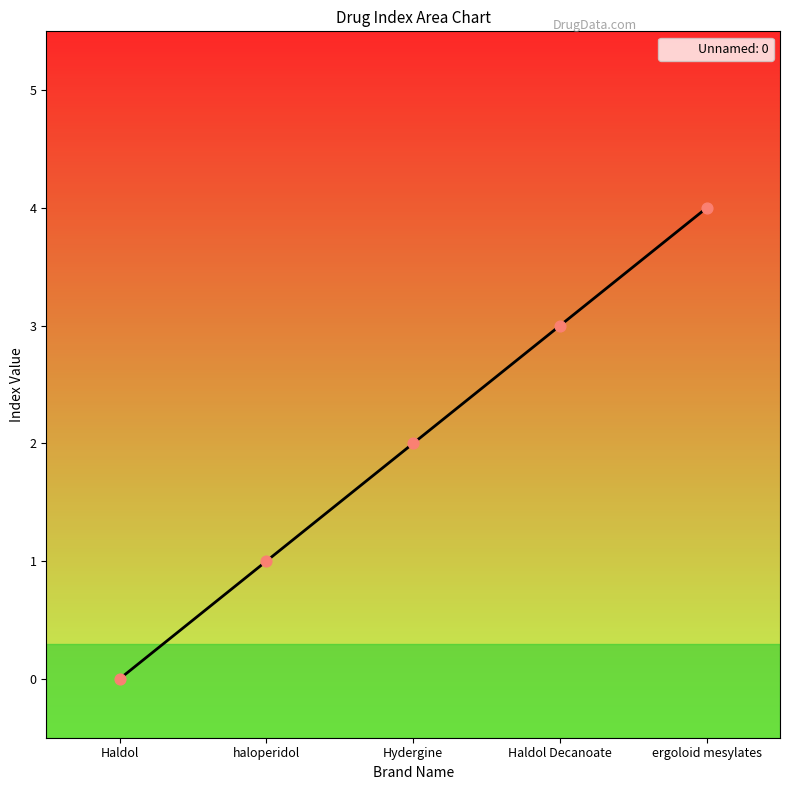

What is the change in value from Hydergine to Haldol Decanoate?

+1